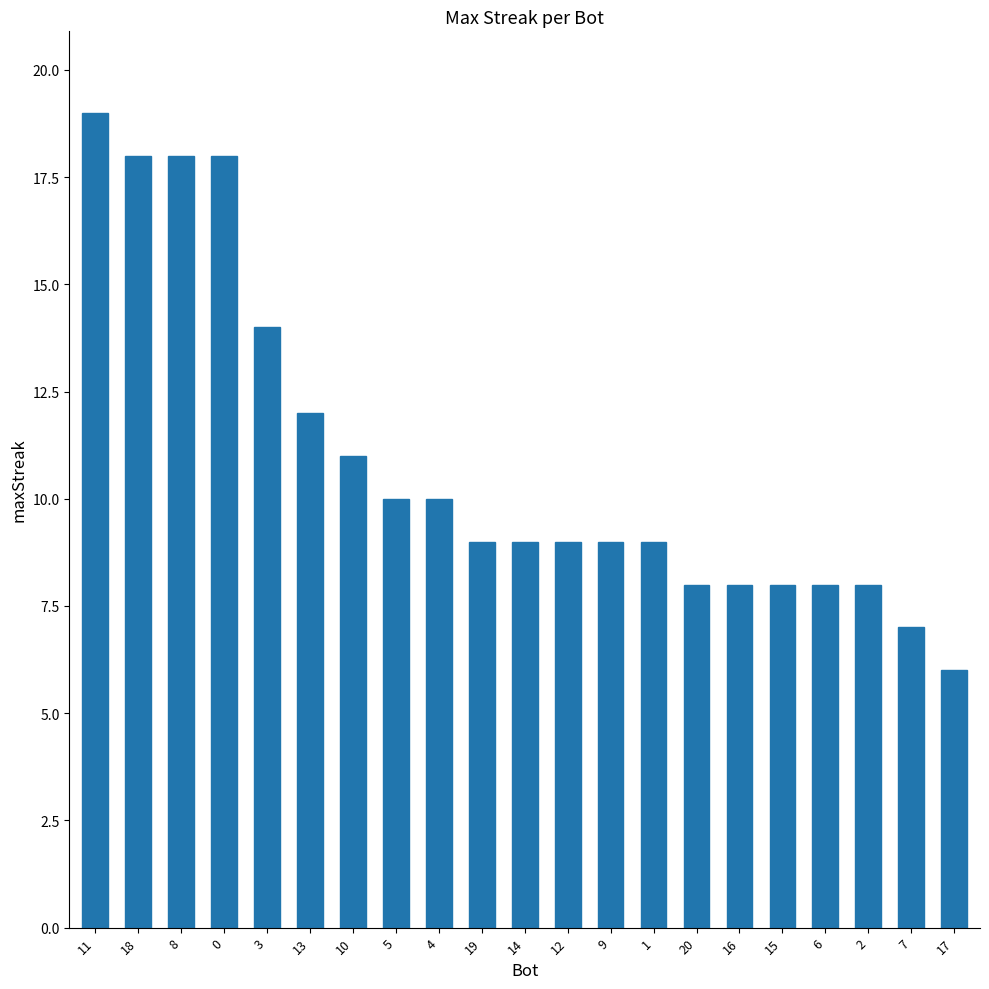

Reading right to left, what are all the values shown in this chart?

6	7	8	8	8	8	8	9	9	9	9	9	10	10	11	12	14	18	18	18	19